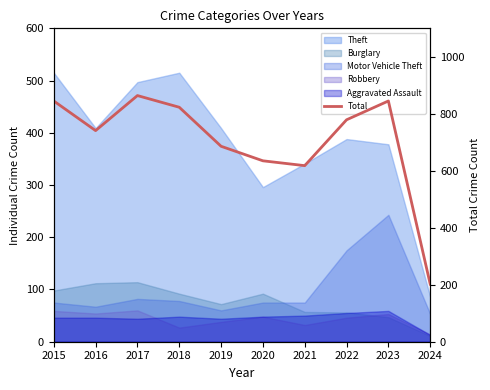

Which category has the lowest value across all series?

2024